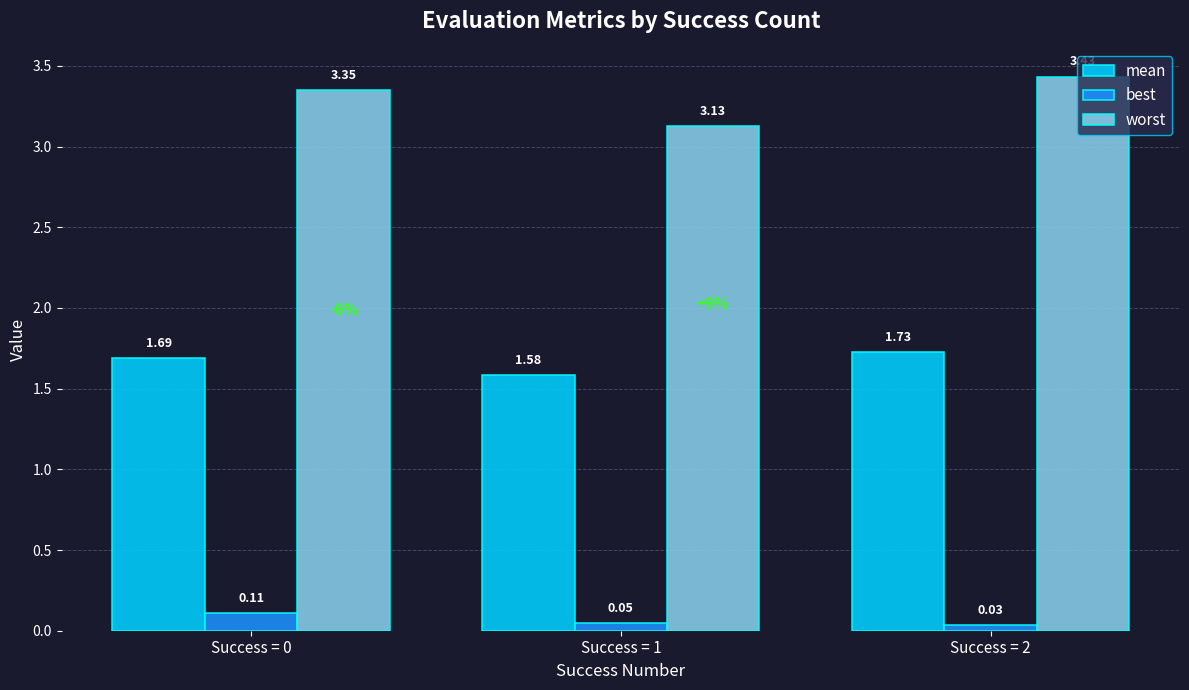

How many bars are there in each group?

3